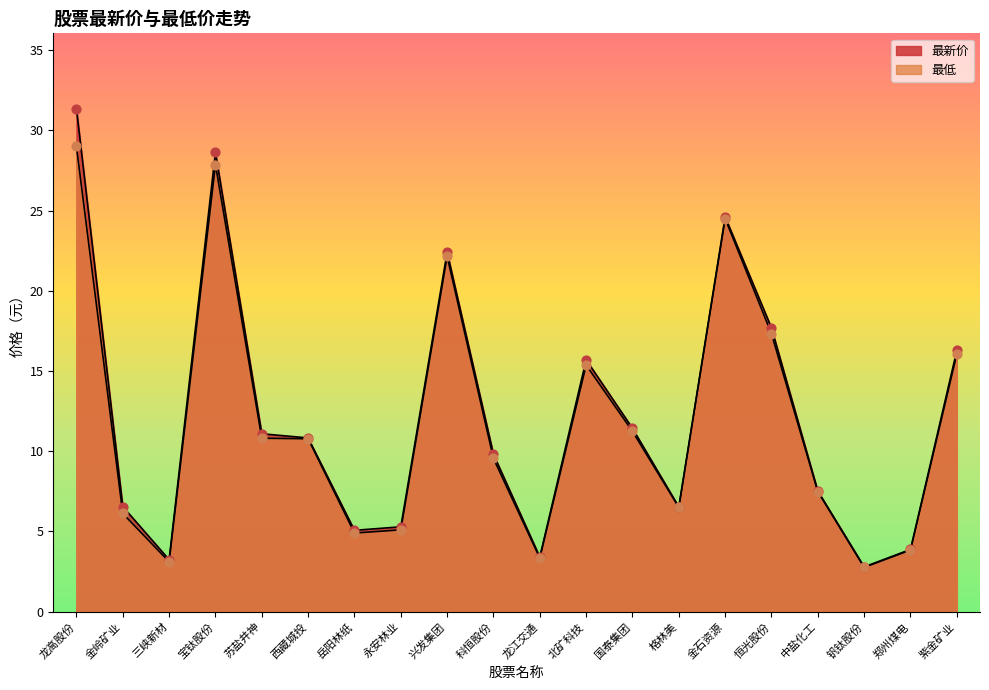

What are all the series names shown in the legend?

最新价, 最低